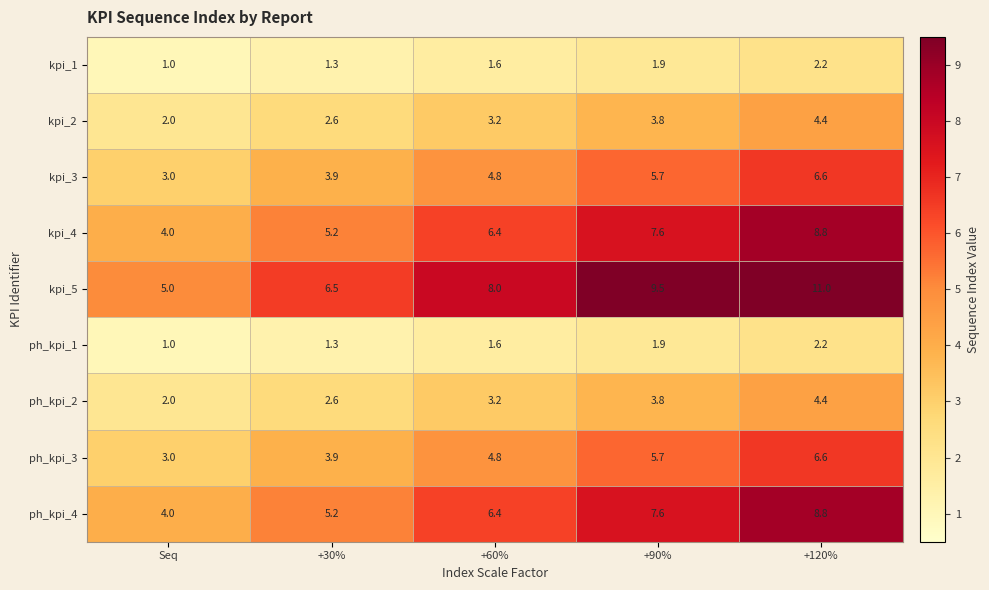

What is the difference between the second highest and minimum values in the ph_kpi_2 series?

1.8